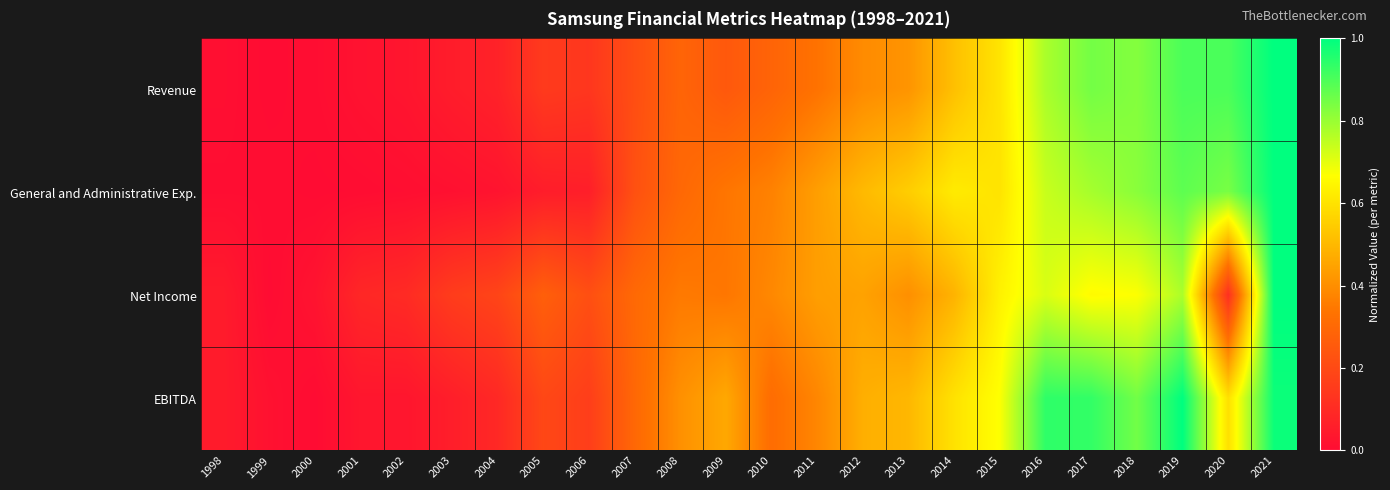

At how many categories does at least one series exceed 0?

24